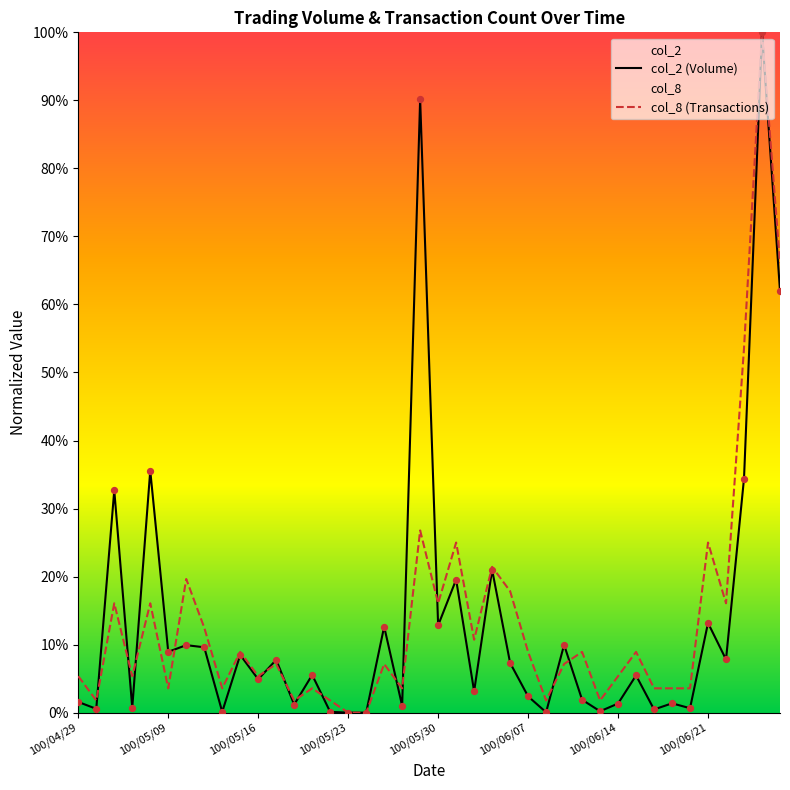

Is the value of col_8 at 100/05/18 greater than the value of col_2 at 100/05/24?

Yes